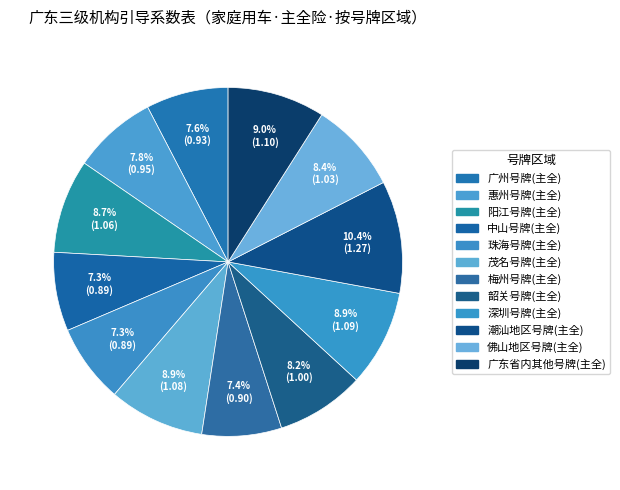

Count the number of slices in the pie.

12